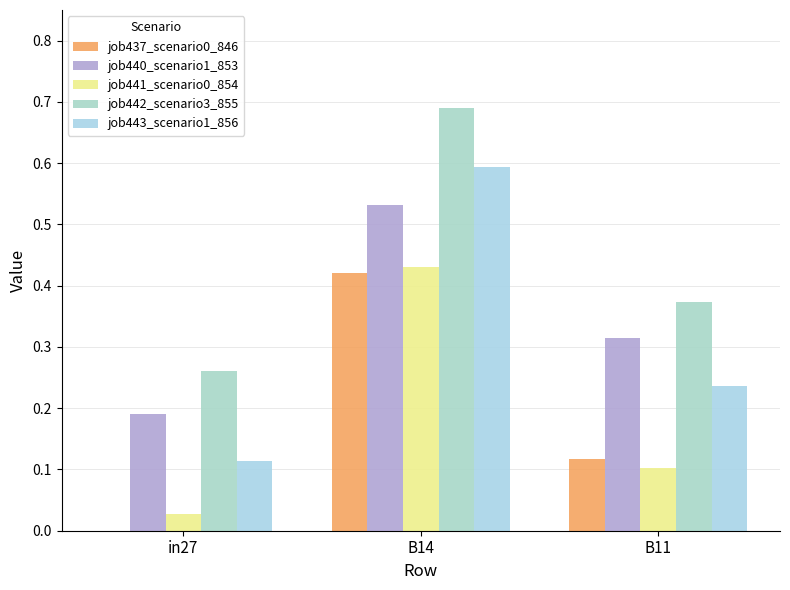

List the labels in order of job437_scenario0_846 value, largest first.

B14, B11, in27